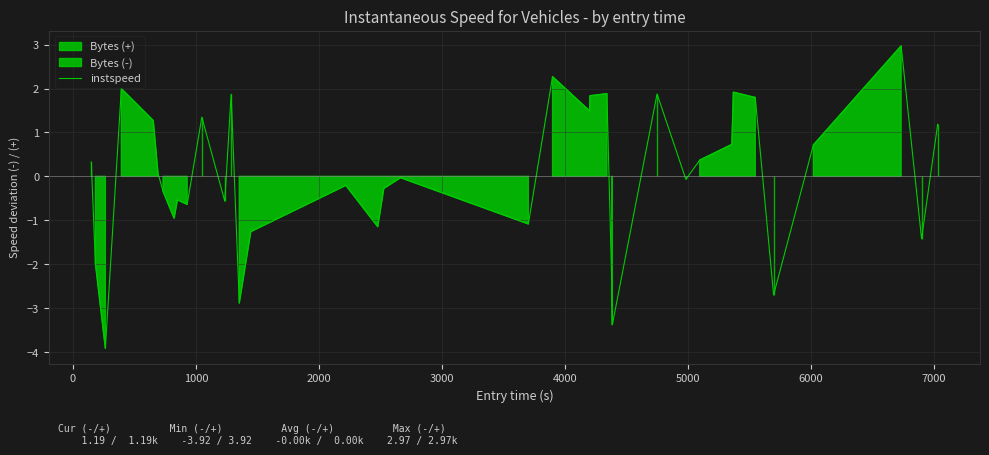

How many positive values are there?

18